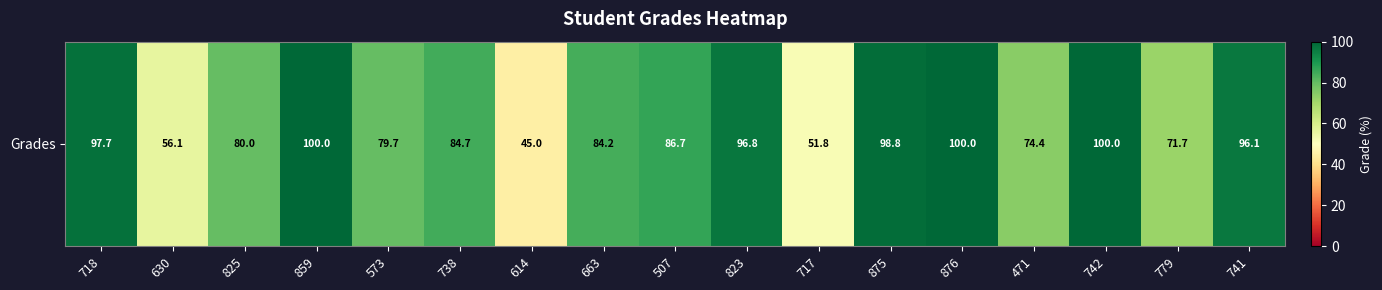

How many values are below 84?

7